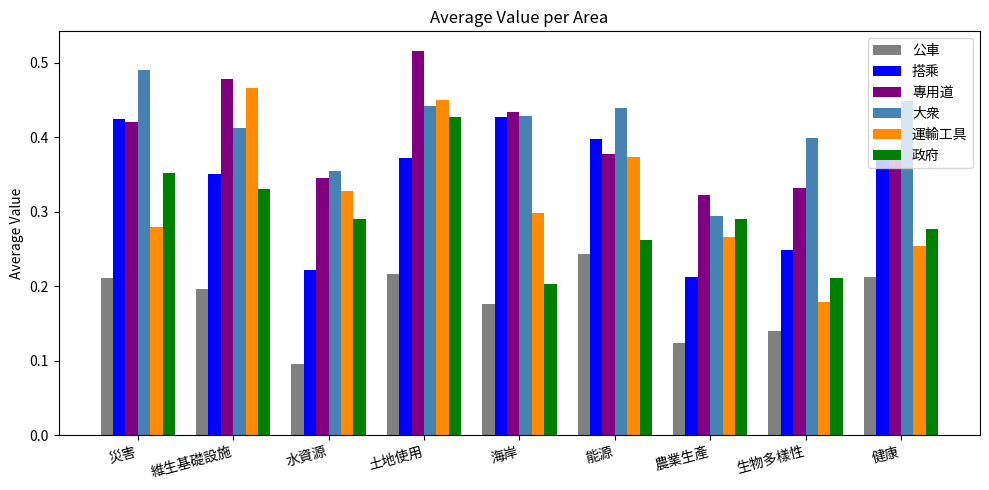

What position from the left is 水資源?

3